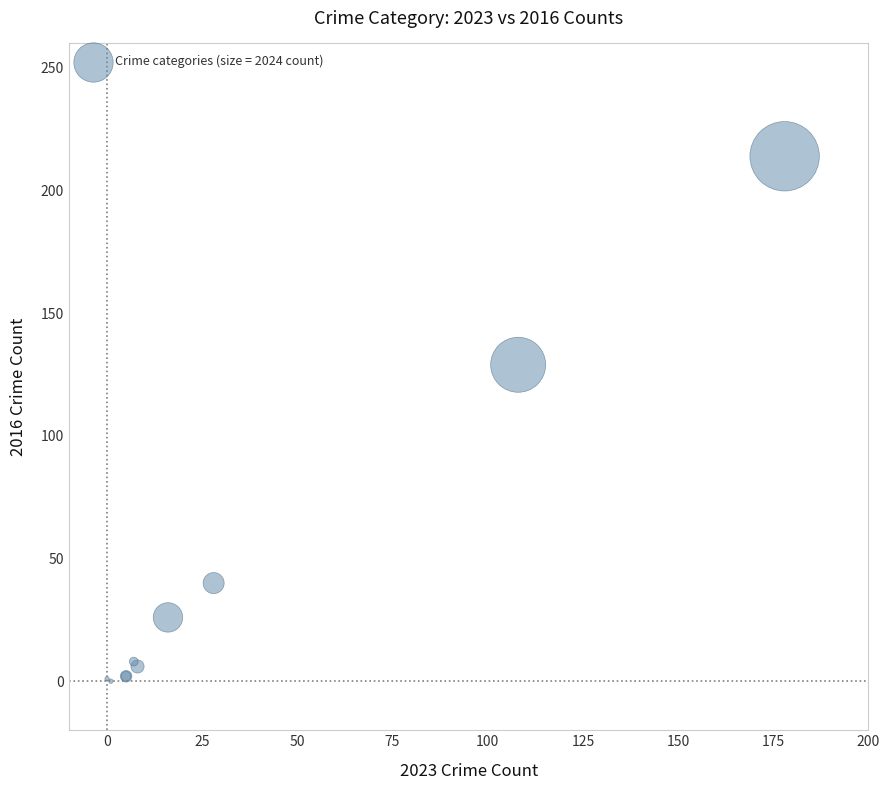

What Y value in the scatter plot is closest to 107?

129